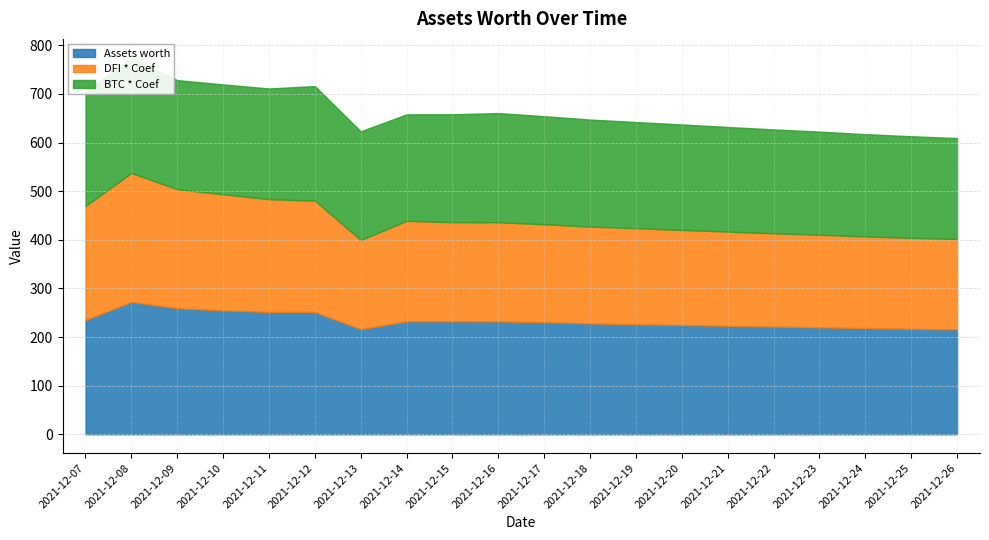

Reading right to left, extract all data points from this chart.

Assets worth: 2021-12-26=215.8	2021-12-25=217.0	2021-12-24=218.3	2021-12-23=220.0	2021-12-22=221.5	2021-12-21=223.1	2021-12-20=224.8	2021-12-19=226.4	2021-12-18=228.1	2021-12-17=230.5	2021-12-16=232.2	2021-12-15=232.3	2021-12-14=232.5	2021-12-13=216.1	2021-12-12=251.6	2021-12-11=251.6	2021-12-10=255.0	2021-12-09=259.3	2021-12-08=272.3	2021-12-07=235.0
DFI * Coef: 2021-12-26=185.9	2021-12-25=187.2	2021-12-24=188.7	2021-12-23=190.5	2021-12-22=192.0	2021-12-21=193.8	2021-12-20=195.6	2021-12-19=197.4	2021-12-18=199.2	2021-12-17=201.5	2021-12-16=204.0	2021-12-15=204.0	2021-12-14=206.6	2021-12-13=183.6	2021-12-12=229.0	2021-12-11=232.1	2021-12-10=238.7	2021-12-09=244.8	2021-12-08=265.2	2021-12-07=234.6
BTC * Coef: 2021-12-26=207.6	2021-12-25=208.9	2021-12-24=210.4	2021-12-23=212.1	2021-12-22=213.6	2021-12-21=215.2	2021-12-20=216.9	2021-12-19=218.5	2021-12-18=220.1	2021-12-17=222.3	2021-12-16=224.6	2021-12-15=221.8	2021-12-14=219.1	2021-12-13=223.5	2021-12-12=235.7	2021-12-11=227.7	2021-12-10=226.1	2021-12-09=224.4	2021-12-08=237.1	2021-12-07=234.7